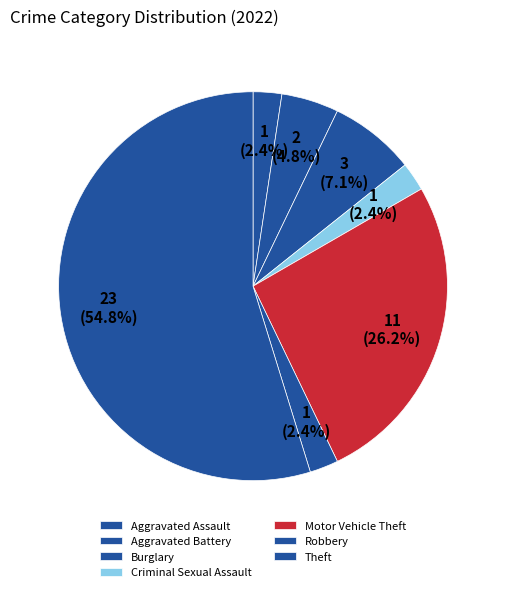

How many segments does this pie chart have?

7